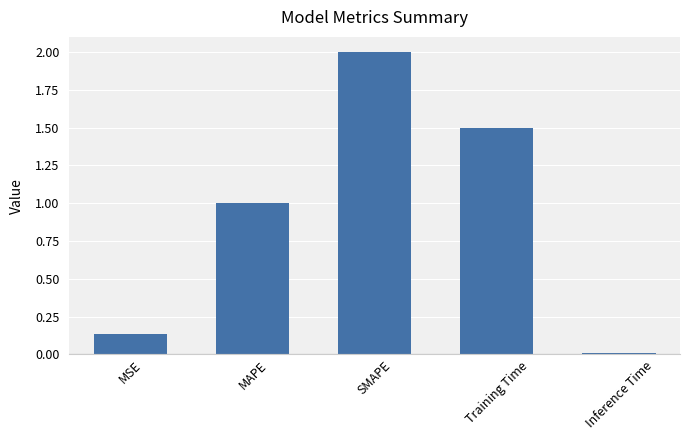

Rank the categories by value from highest to lowest.

SMAPE, Training Time, MAPE, MSE, Inference Time